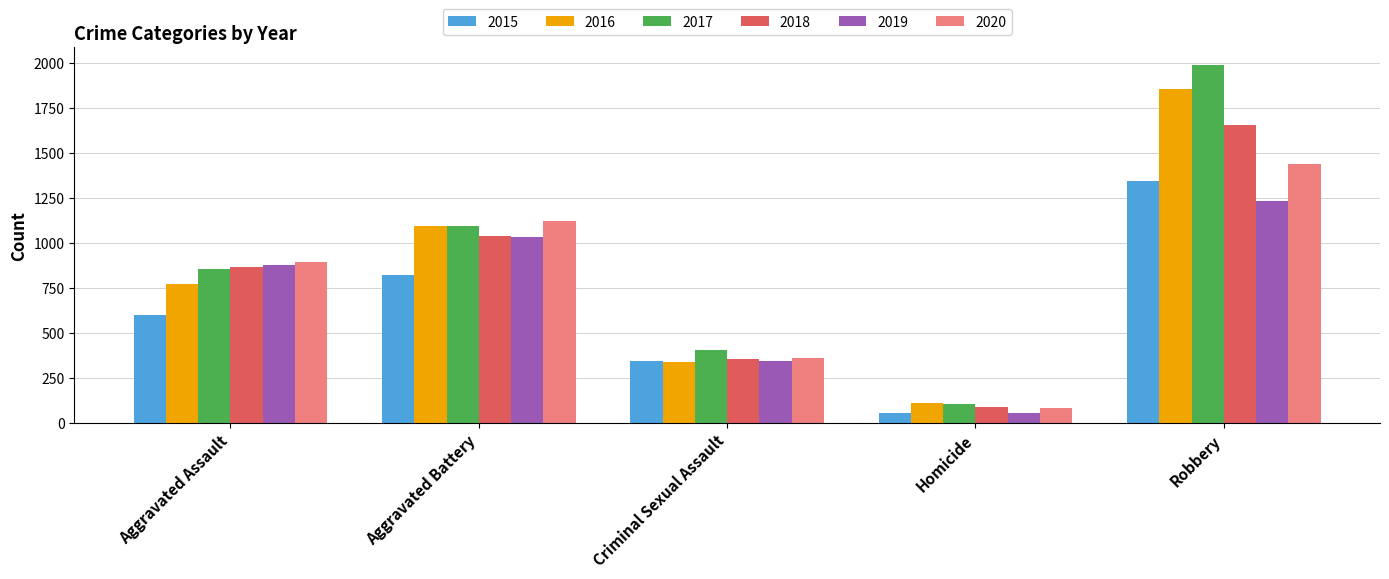

What is the total value across all series at Aggravated Assault?

4864